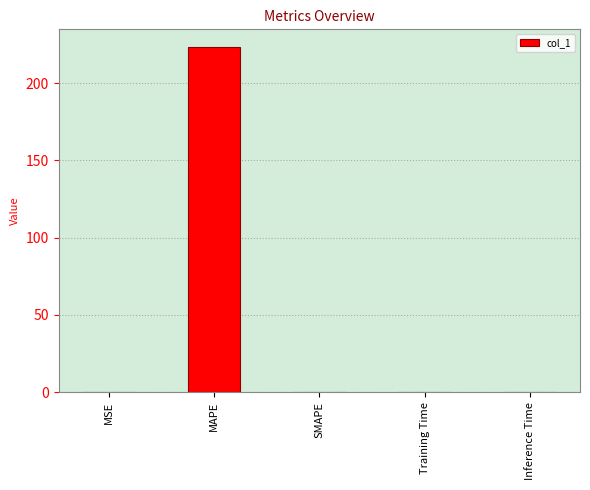

Are the bars horizontal?

No